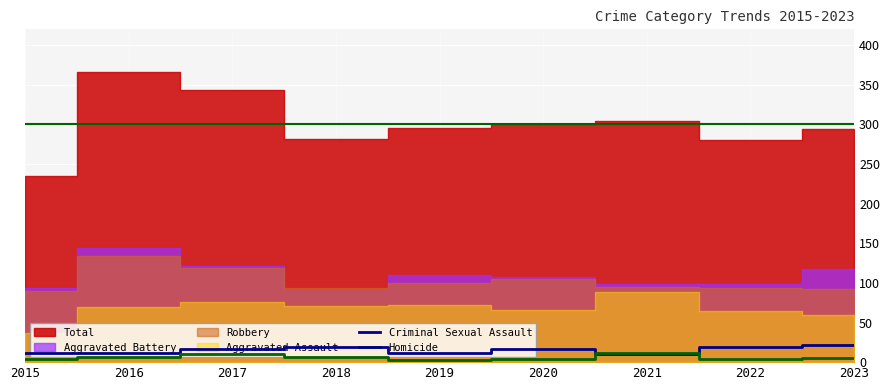

The value of Criminal Sexual Assault at 2021 is 10. True or false?

True